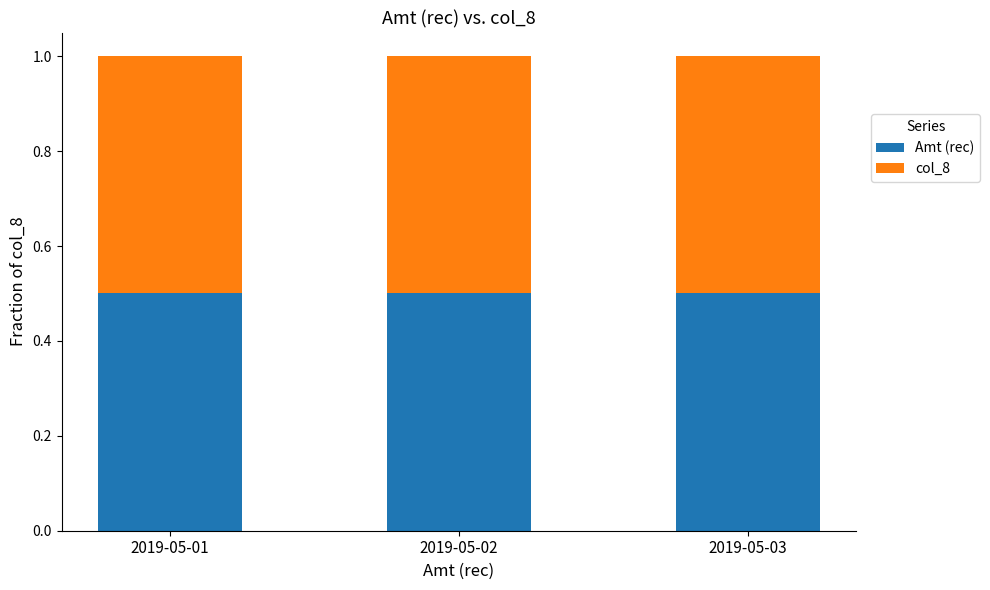

Between 2019-05-02 and 2019-05-03, which is larger?

2019-05-03